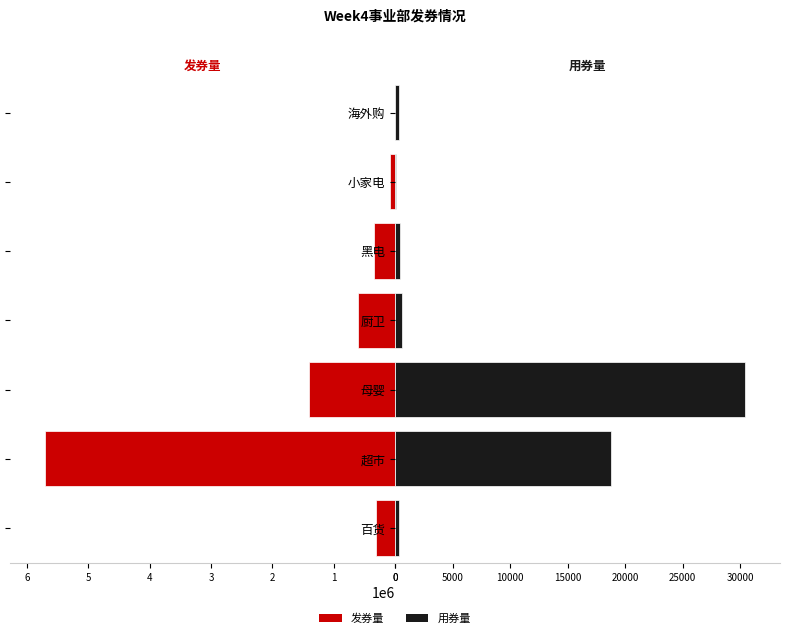

Is it true that 用券量 equals 18741 at 超市?

True